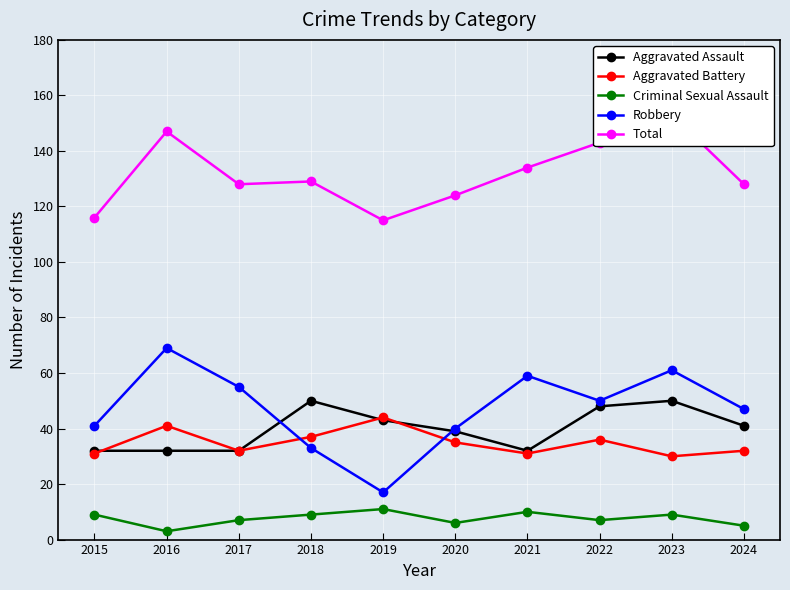

What is the difference between the maximum and minimum values in the Aggravated Battery series?

14